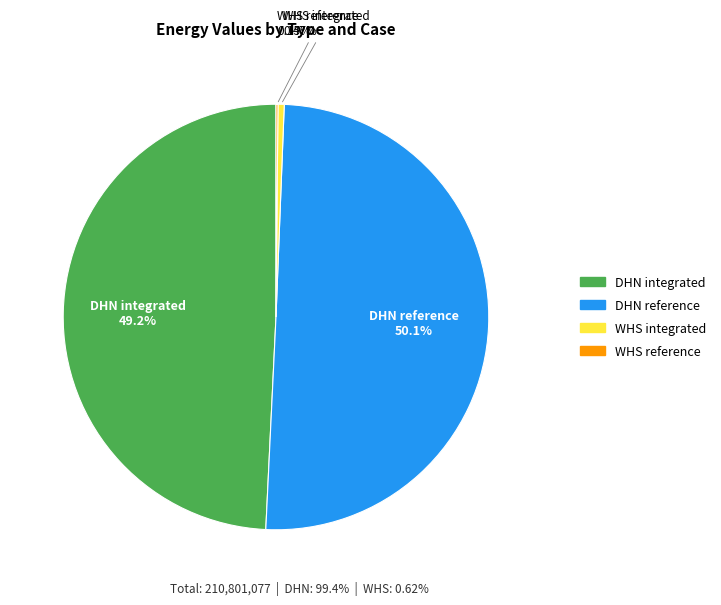

What is the ratio of the value at DHN integrated to the value at WHS integrated?

104.4